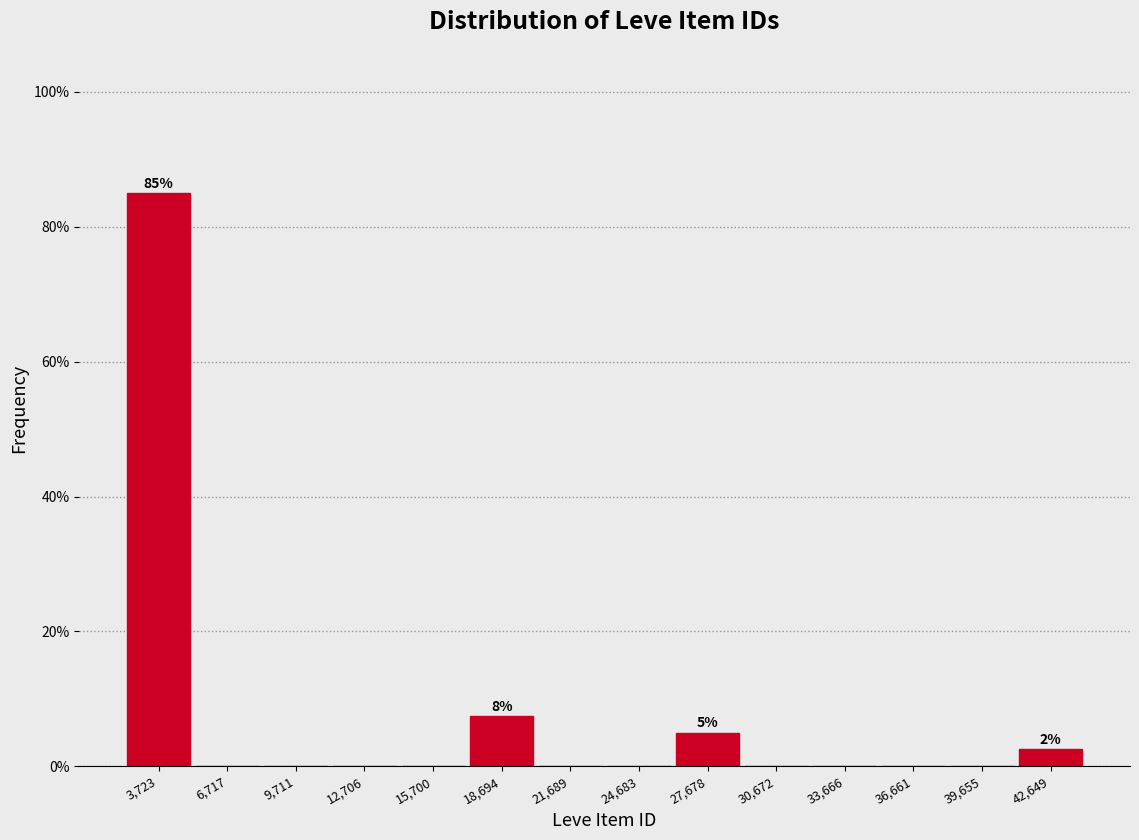

Over which range of the x-axis is the bar tallest?

2000 to 5000